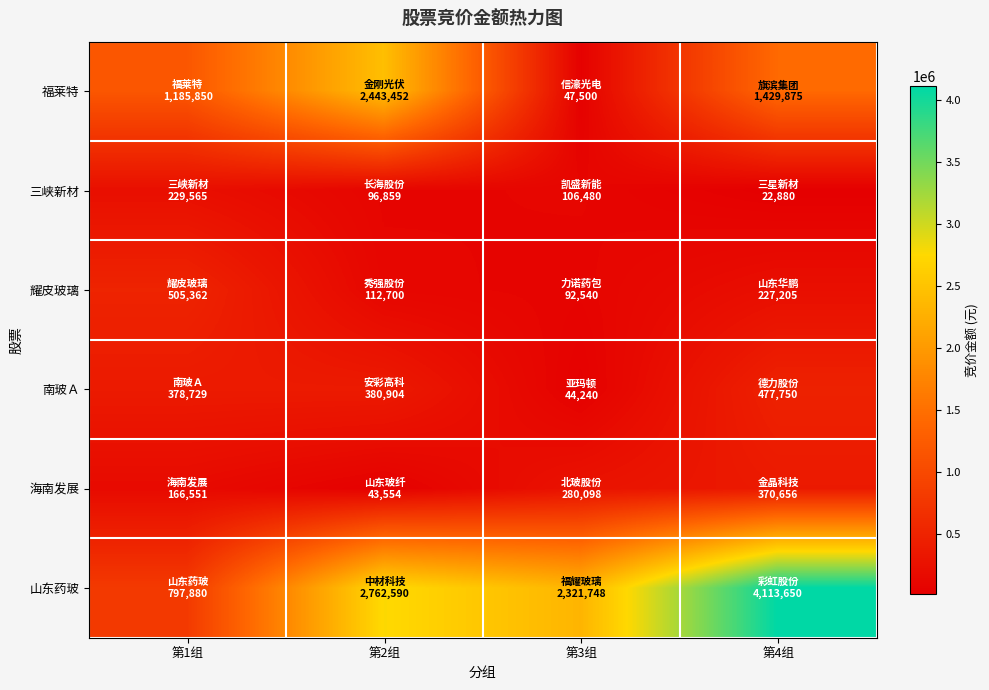

Count the number of categories in the chart.

4